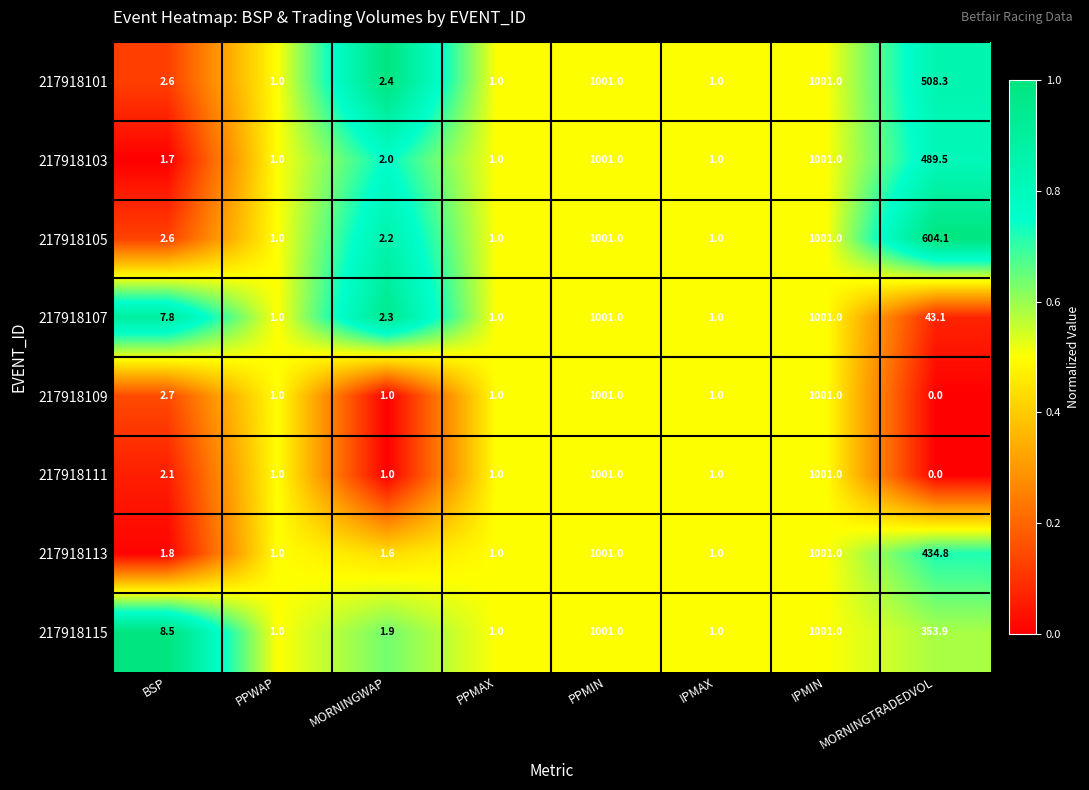

Count the number of data series in this chart.

8